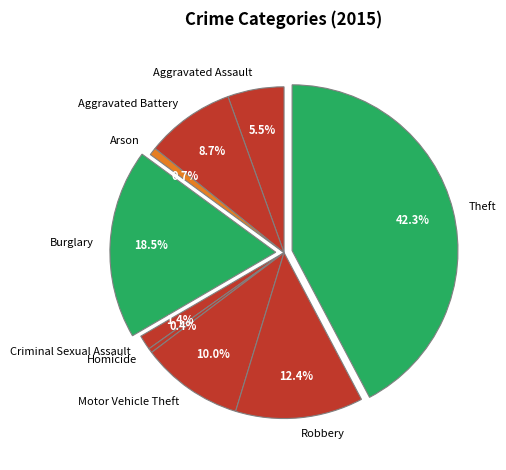

Between Homicide and Theft, which is larger?

Theft